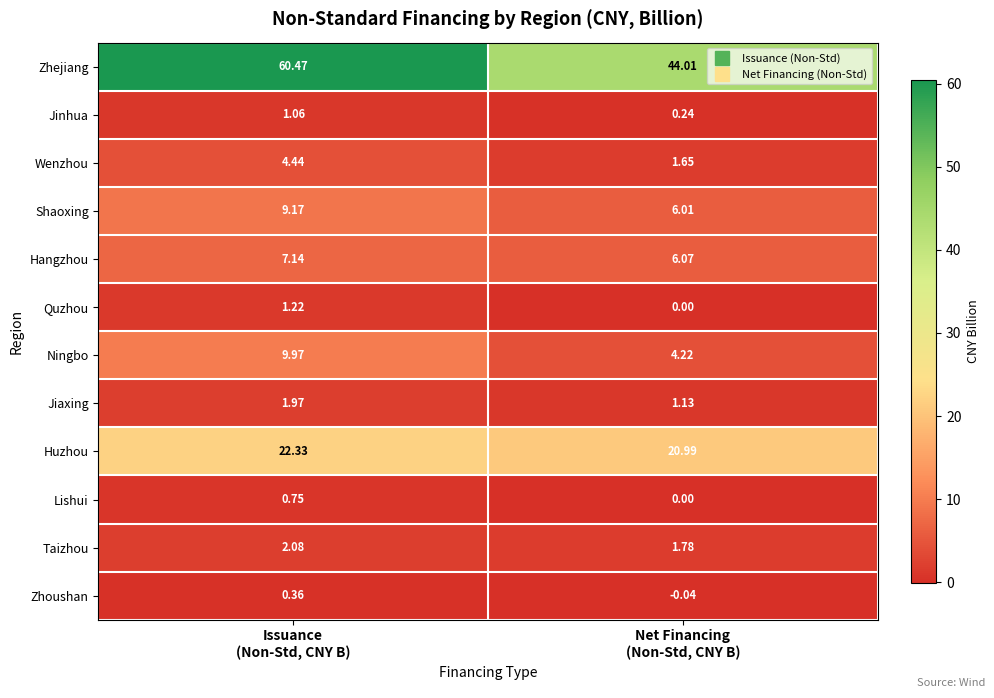

Which series has the largest total across all categories?

Zhejiang